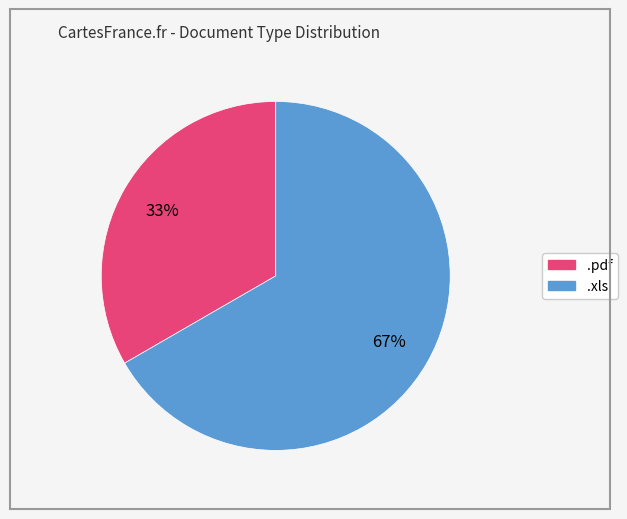

What is the ratio of the value at .xls to the value at .pdf?

2.0